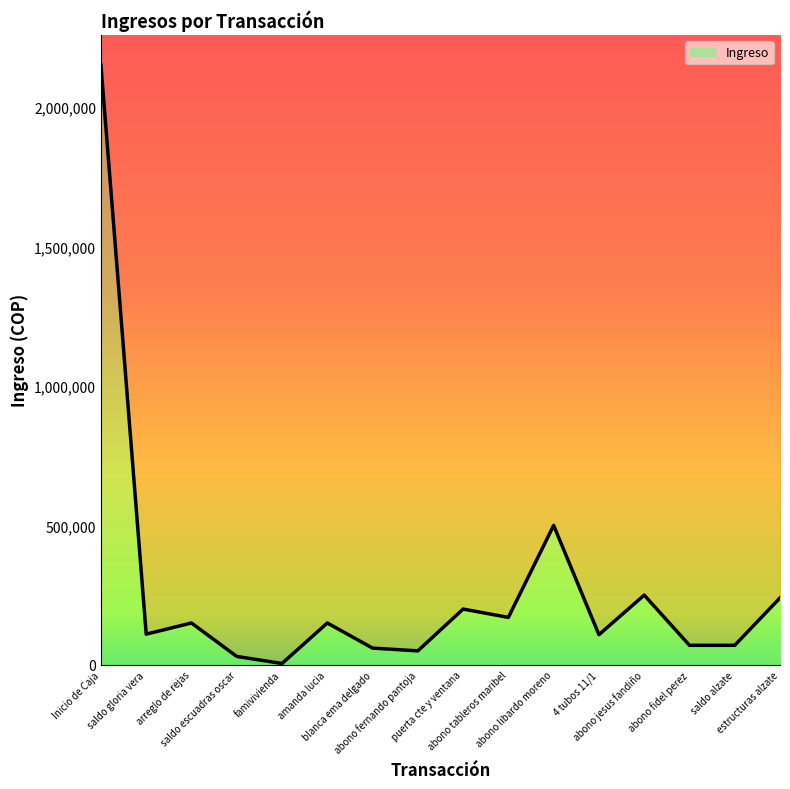

What is the label of the 11th point from the right?

amanda lucia